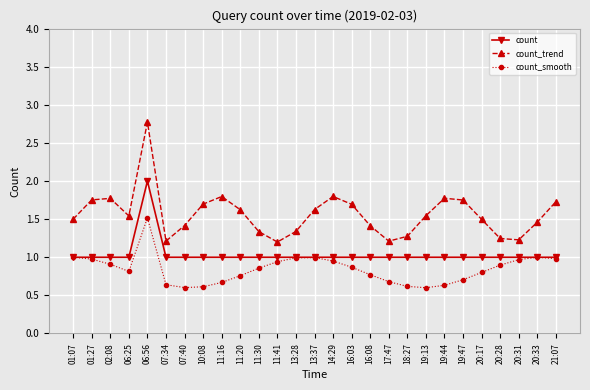

What are all the series names shown in the legend?

count, count_trend, count_smooth